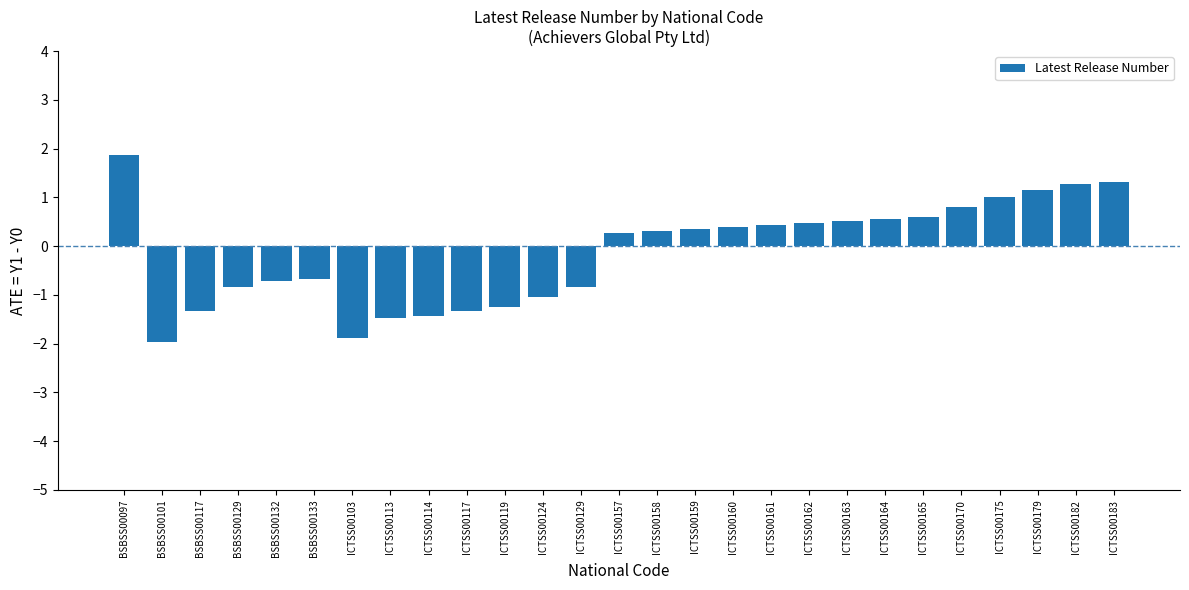

How many values are below 0?

12